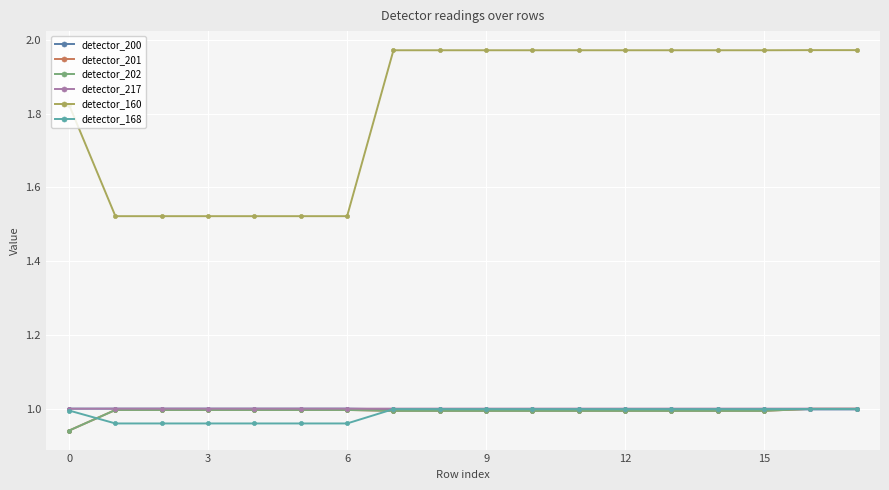

Is this an area chart (filled region under the line)?

No